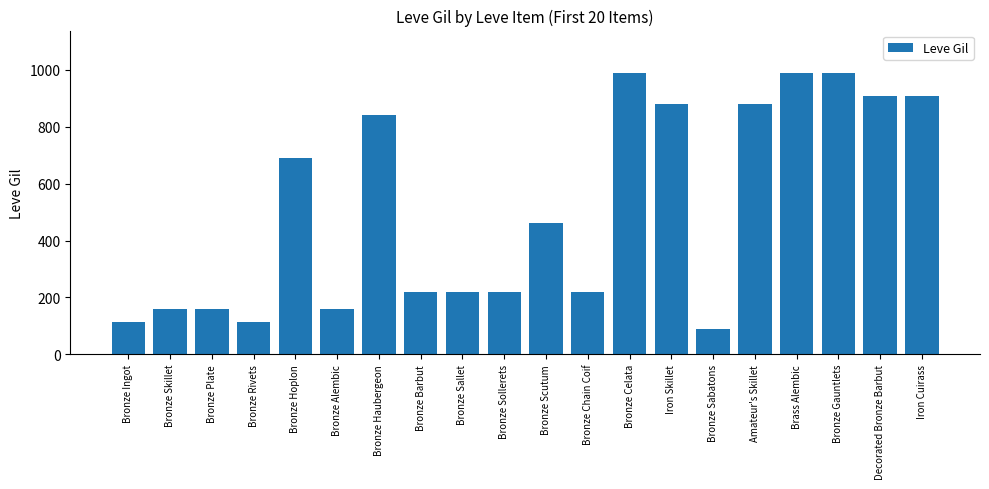

What is the label of the 12th bar from the right?

Bronze Sallet